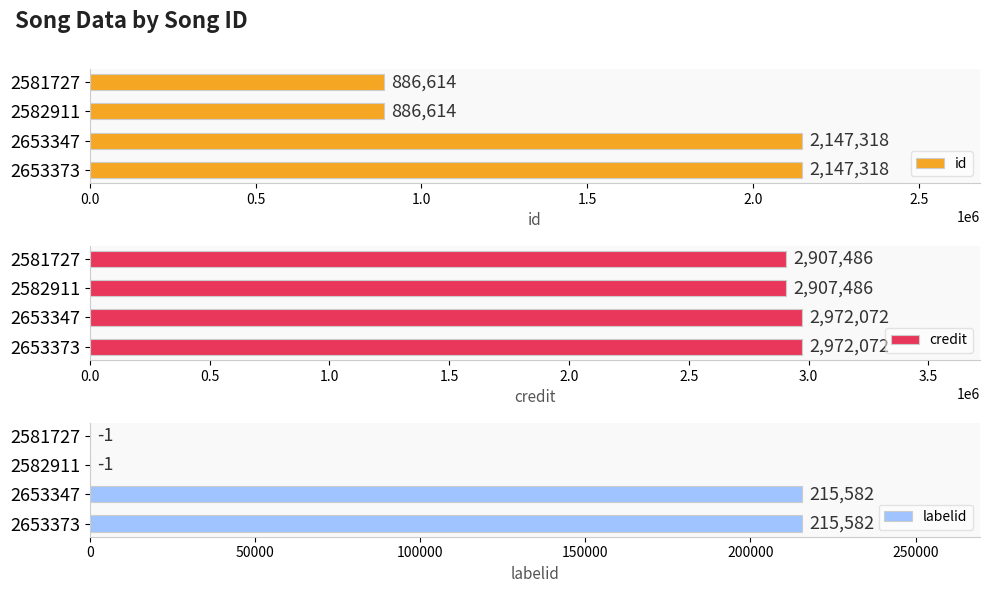

What is the minimum value for id?

886614